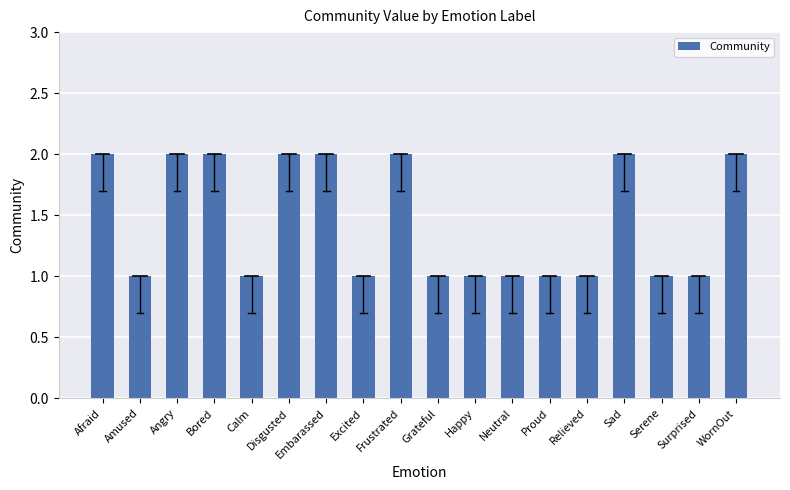

Which has a higher value, Relieved or Angry?

Angry